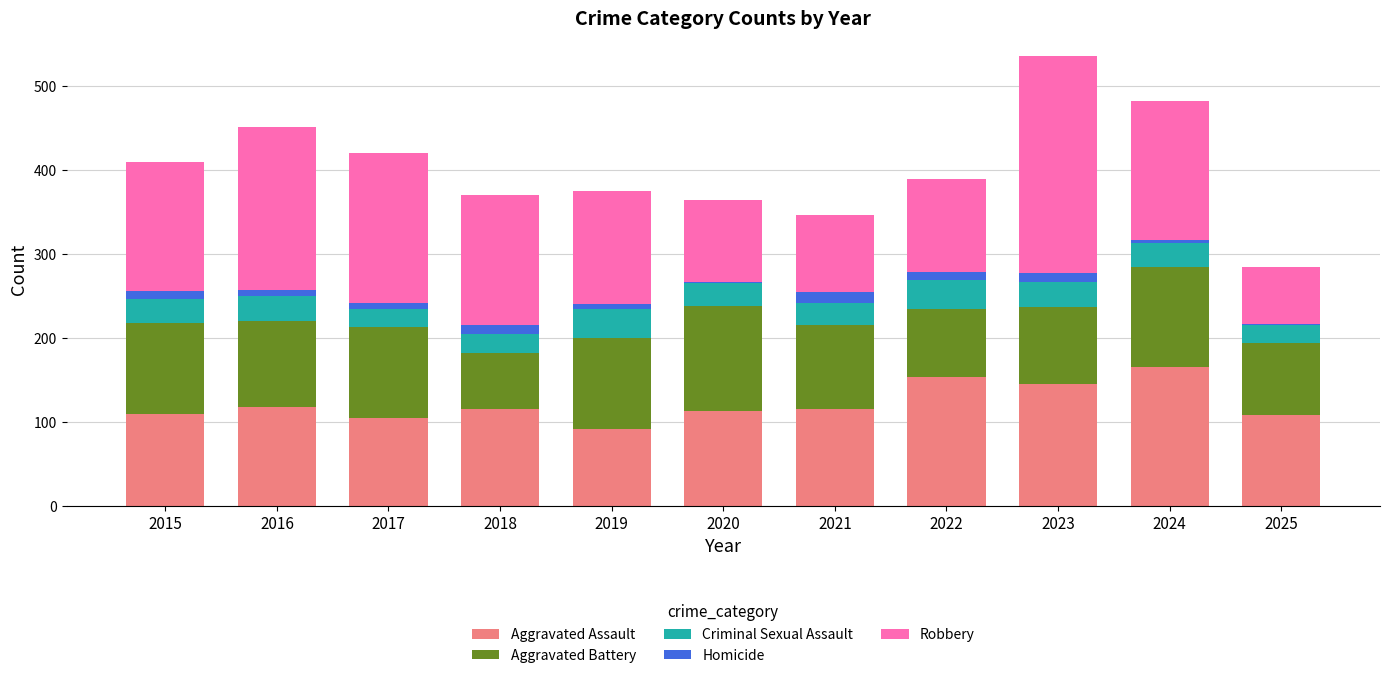

At which label does Aggravated Assault reach its minimum?

2019